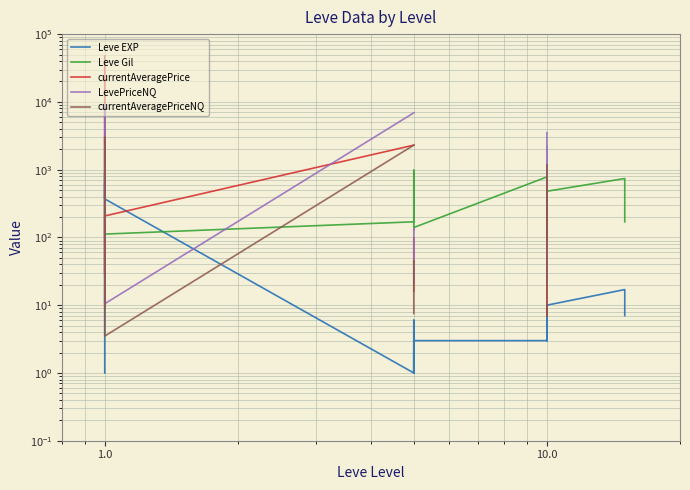

How many distinct data groups are displayed?

5